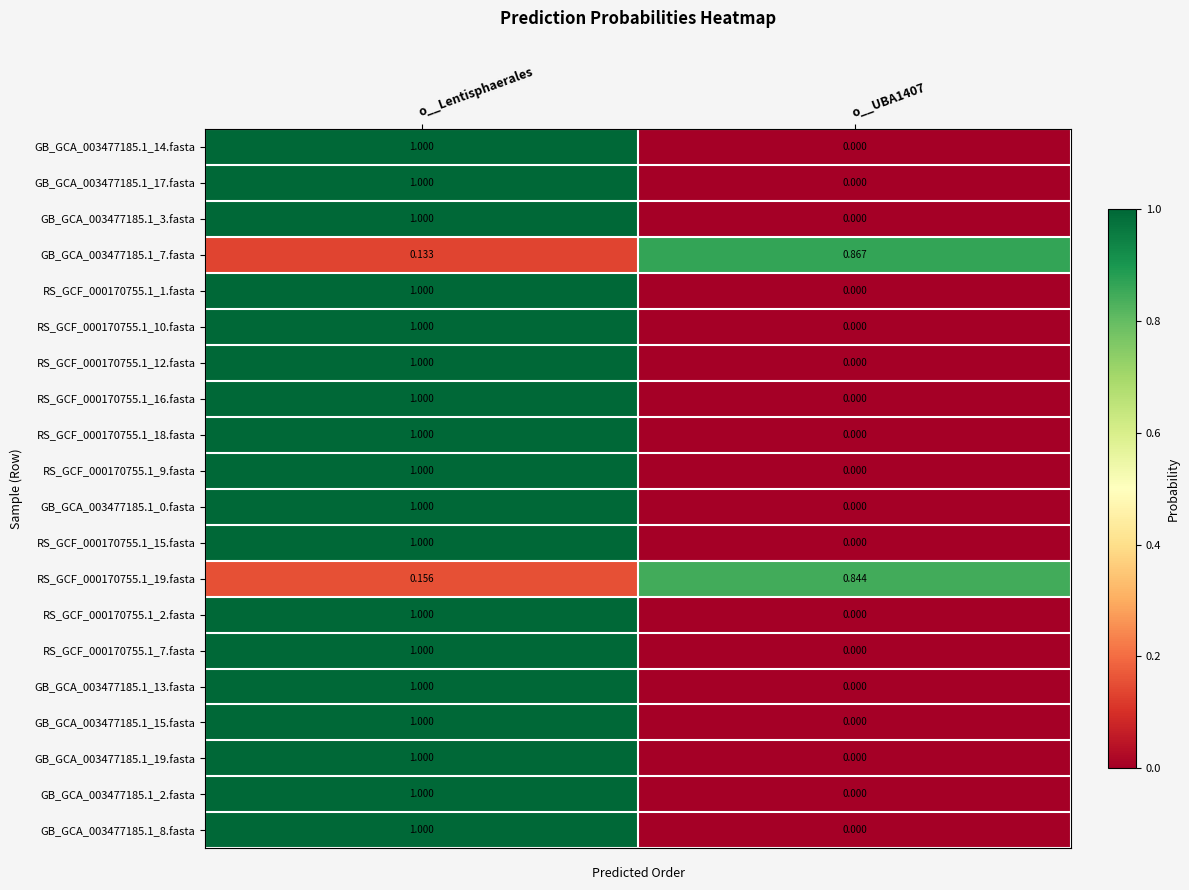

Is the value of RS_GCF_000170755.1_2.fasta at o__Lentisphaerales greater than the value of GB_GCA_003477185.1_17.fasta at o__UBA1407?

Yes